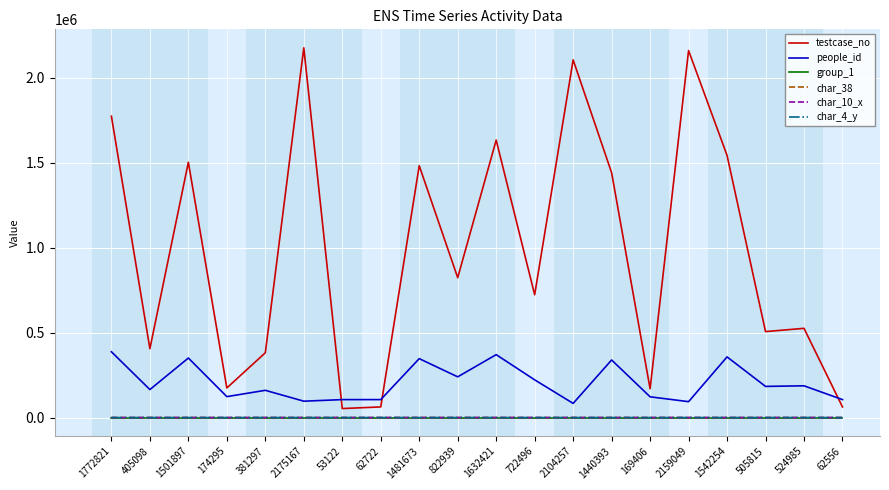

Which series has the largest total across all categories?

testcase_no